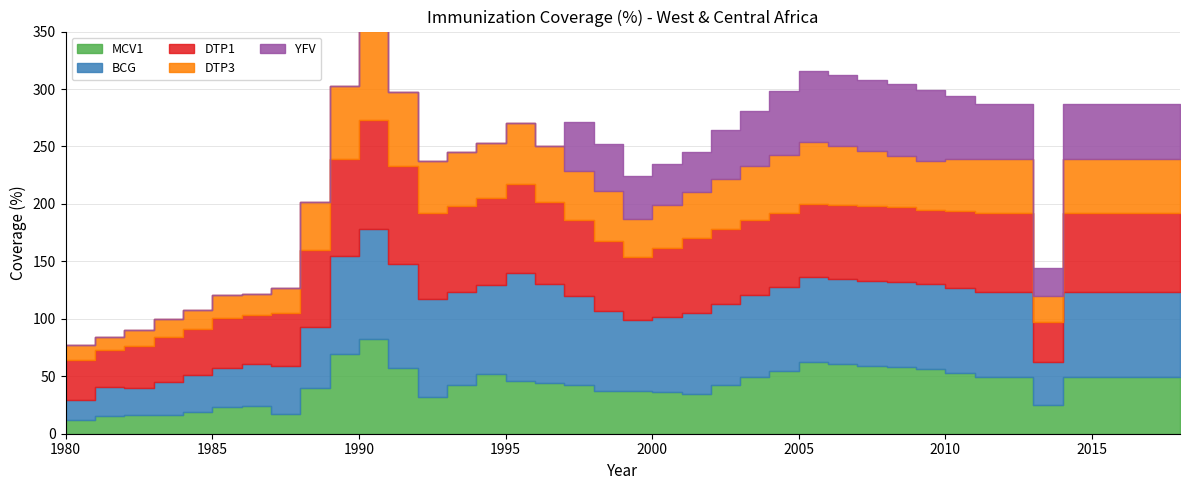

The BCG series shows 44 at 2000. True or false?

False